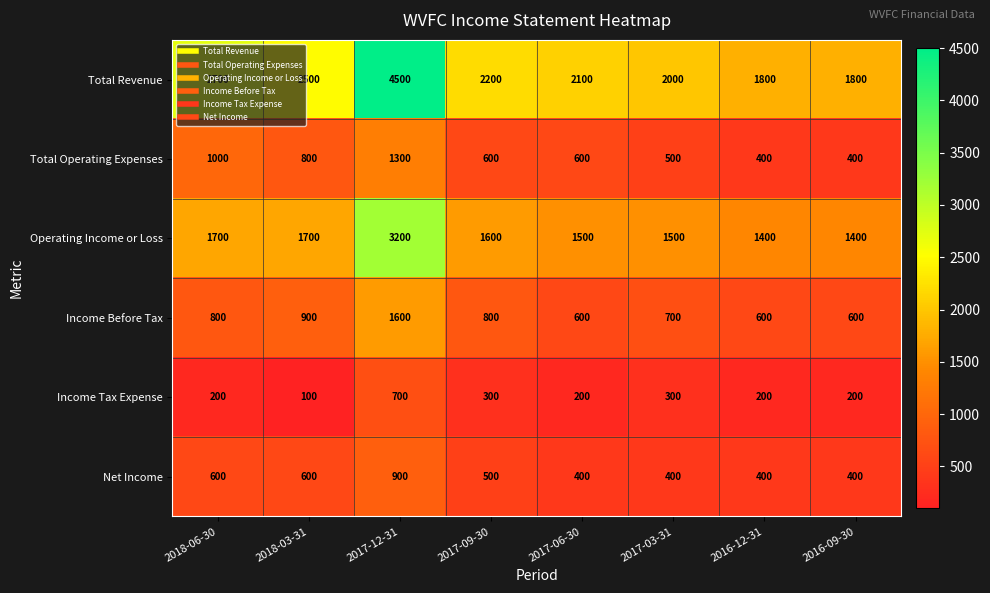

At how many categories does at least one series exceed 2083?

5